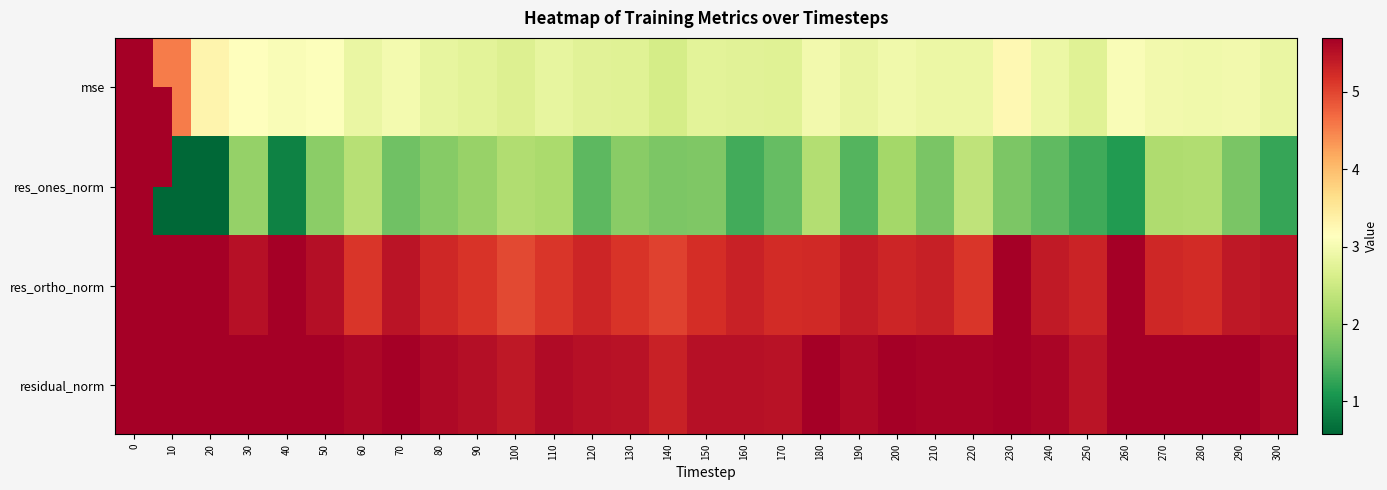

Count the number of categories in the chart.

31